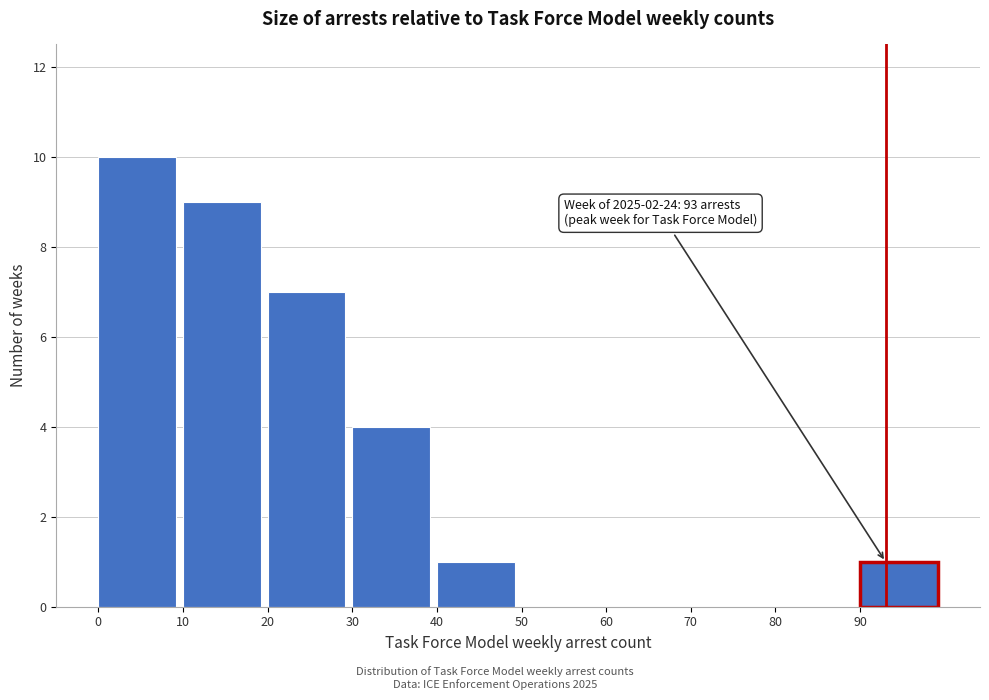

Which range on the x-axis has the tallest bar?

0 to 10